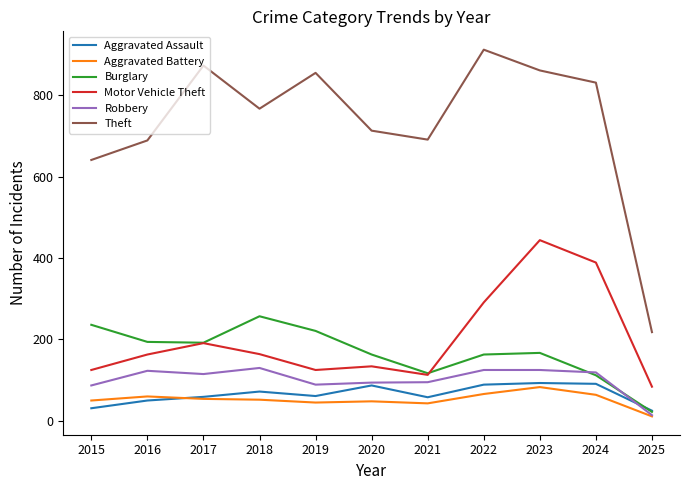

At which category does Burglary reach its first local peak?

2018